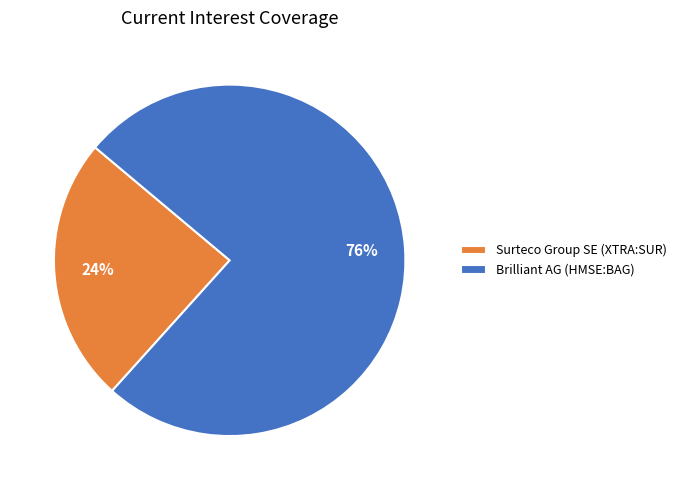

Which has a higher value, Surteco Group SE (XTRA:SUR) or Brilliant AG (HMSE:BAG)?

Brilliant AG (HMSE:BAG)